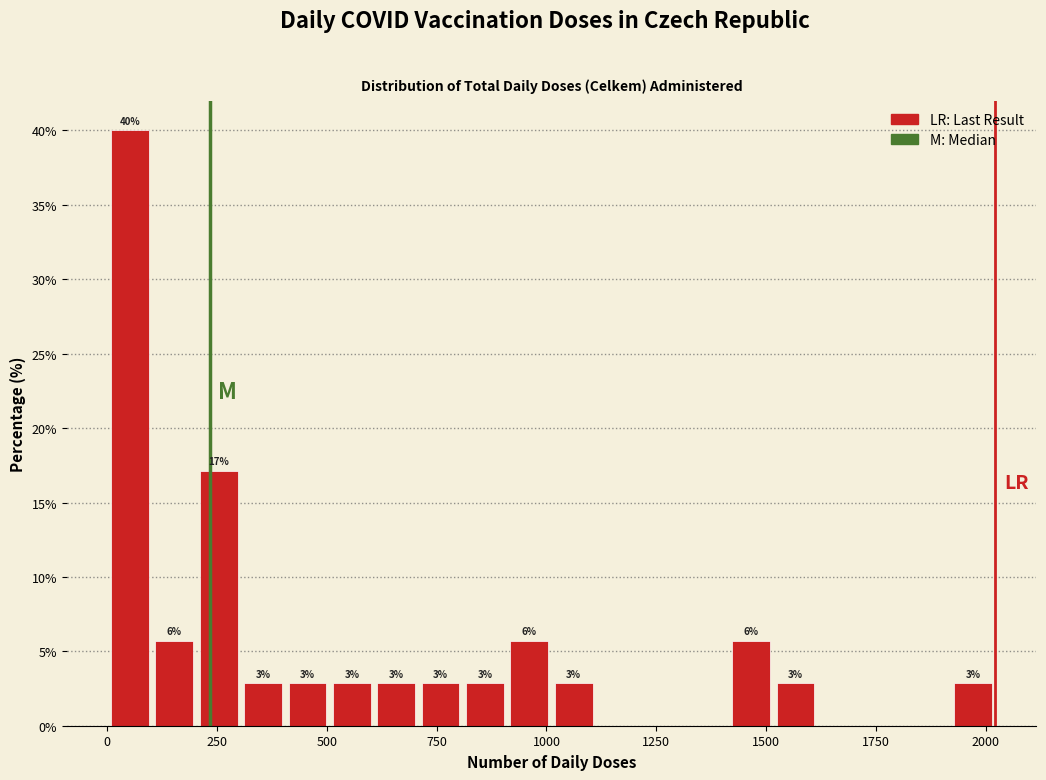

Around what value on the x-axis is the tallest bar? Give the approximate position of its centre, as read against the axis.

50